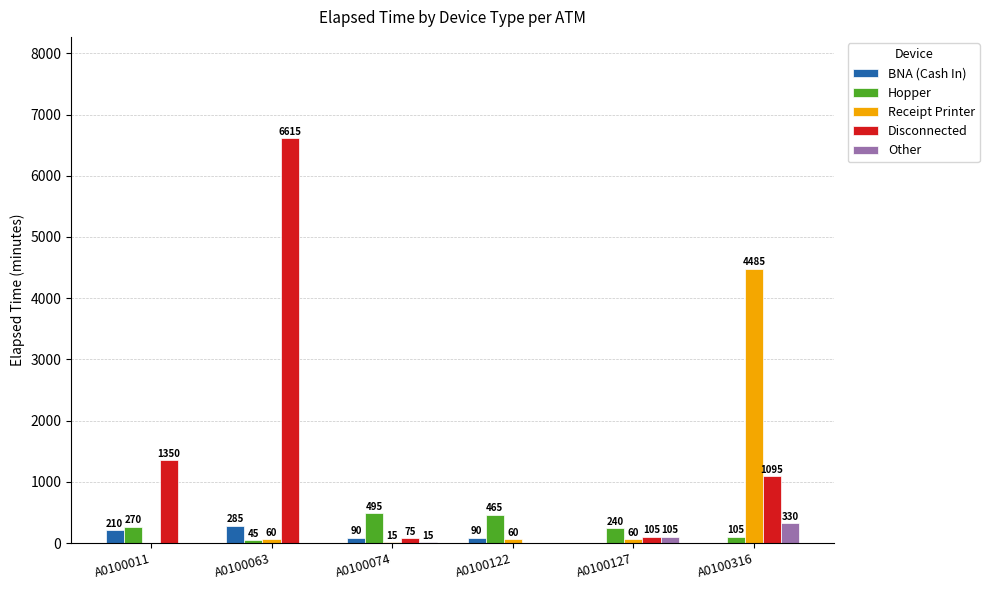

How many groups of bars are there?

6